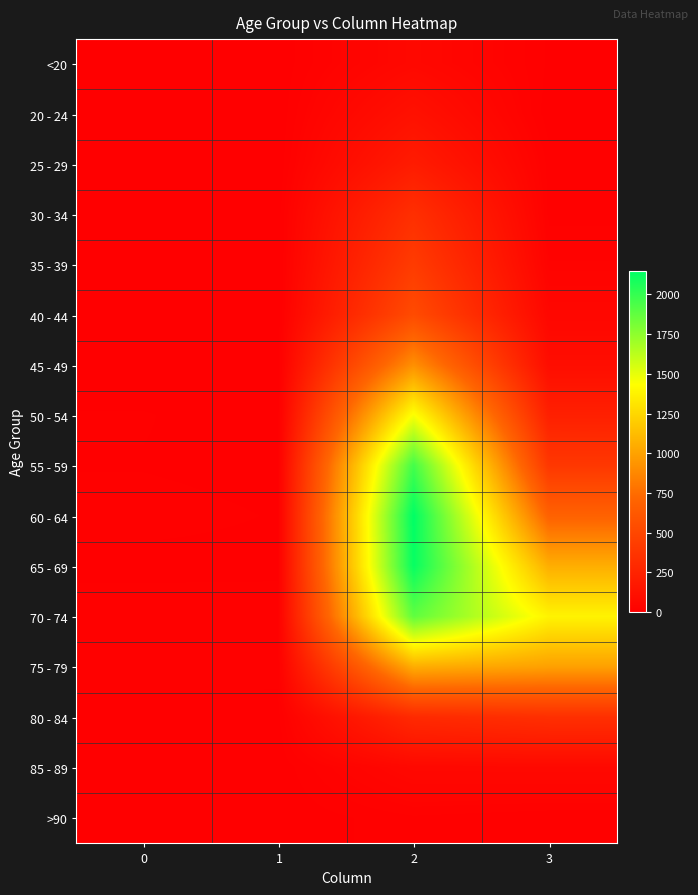

Rank the series by their maximum value, from highest to lowest.

60 - 64, 65 - 69, 55 - 59, 70 - 74, 50 - 54, 75 - 79, 45 - 49, 40 - 44, 35 - 39, 30 - 34, 80 - 84, 25 - 29, 20 - 24, 85 - 89, <20, >90